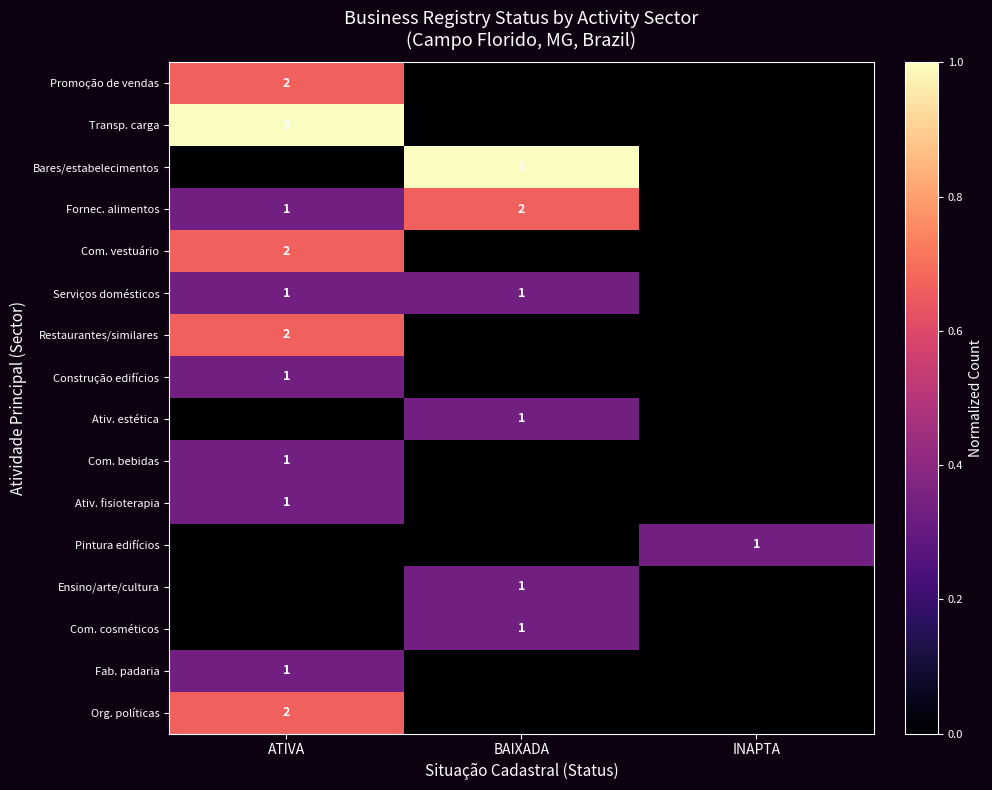

Count the number of categories in the chart.

3